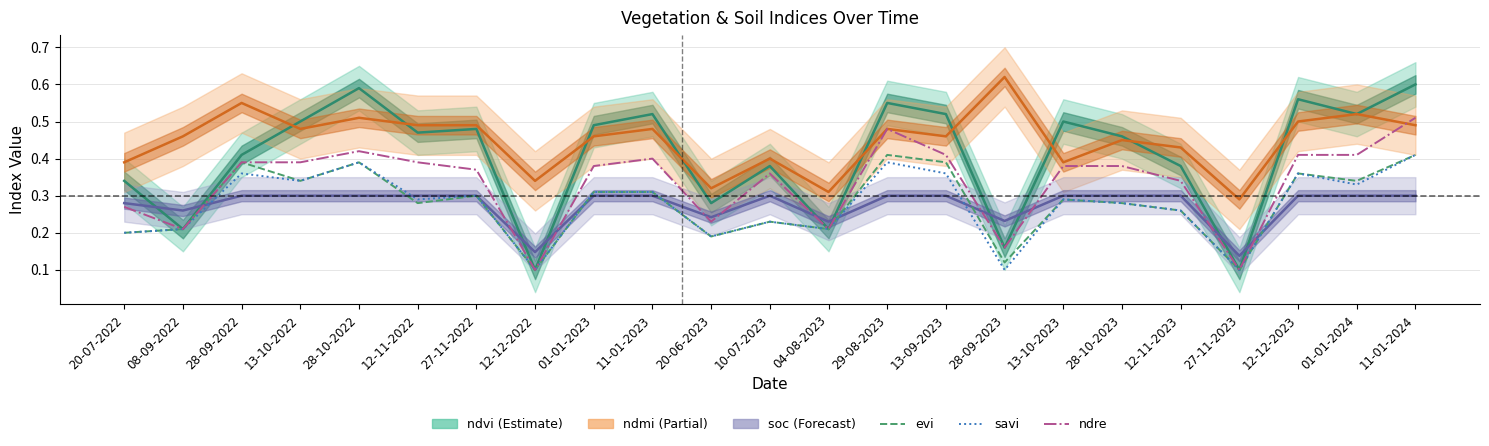

What is the value of the savi point at the 23rd from the left?

0.4